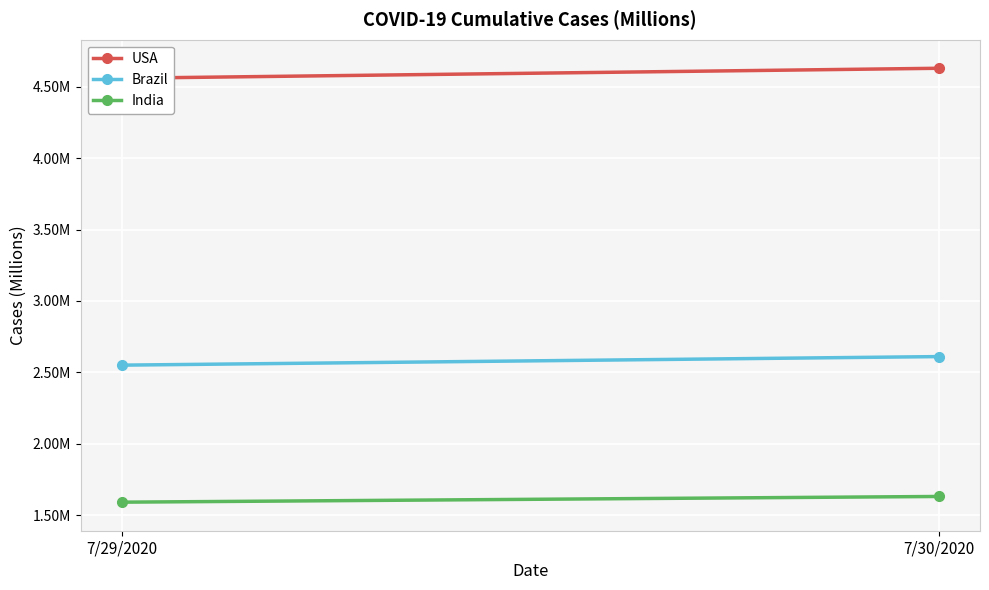

How many distinct data groups are displayed?

3